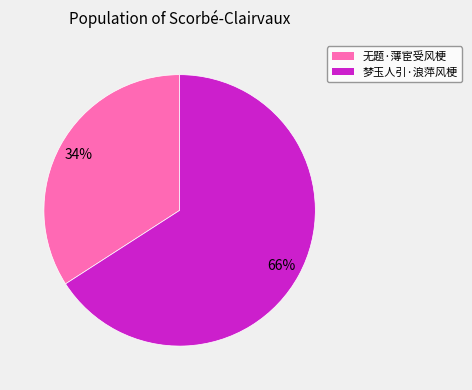

How many segments does this pie chart have?

2